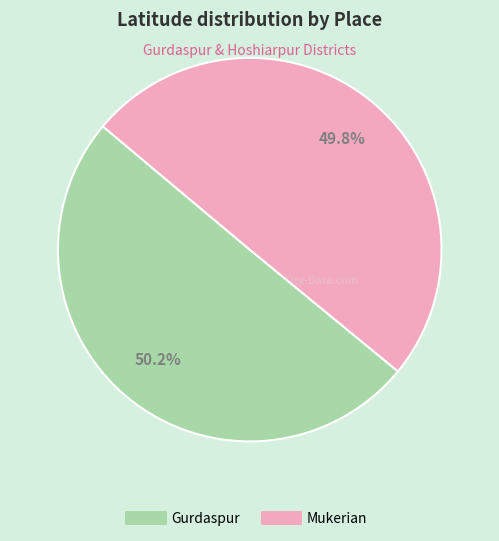

To the nearest percent, what percentage of the pie is Mukerian?

50%